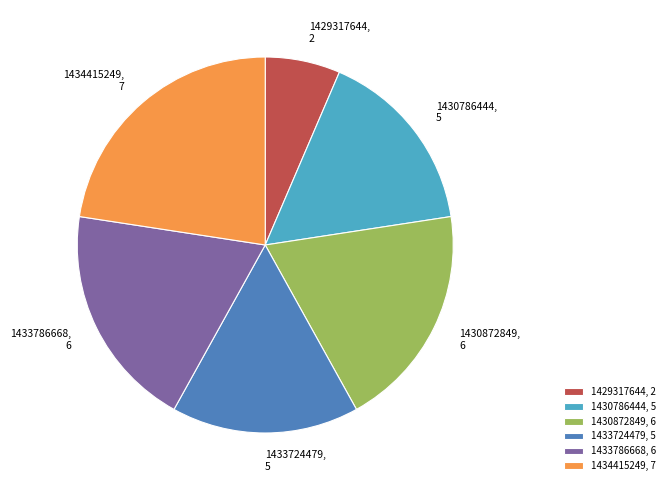

Is it true that 1430786444 is 16% of the pie?

True